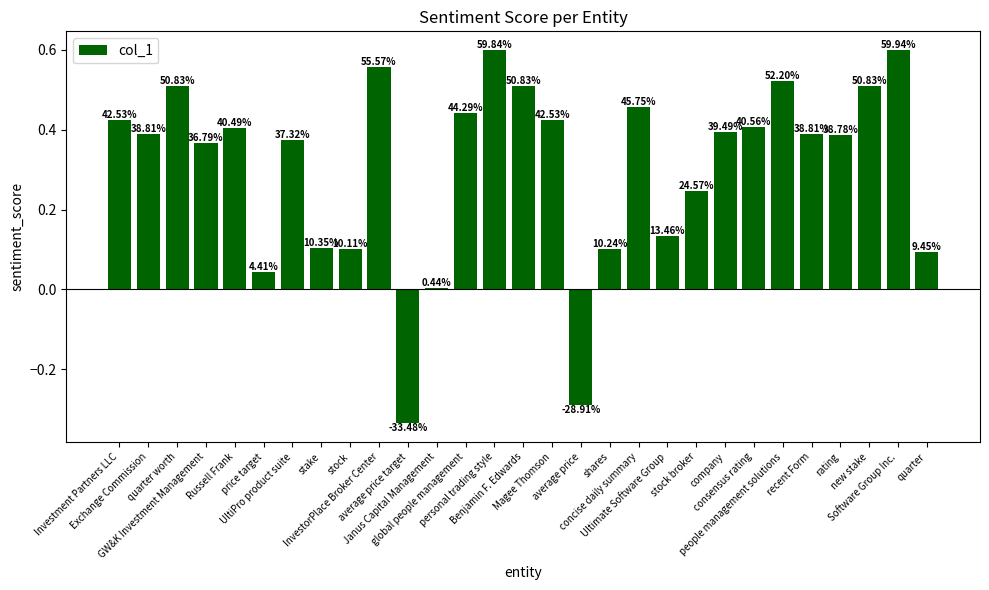

Does the chart contain any negative values?

Yes